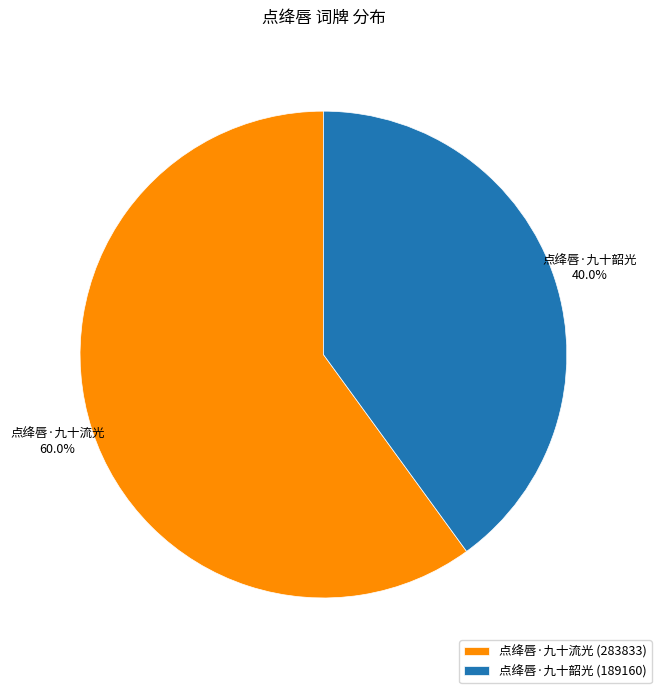

Is it true that 点绛唇·九十韶光 is 40% of the pie?

True